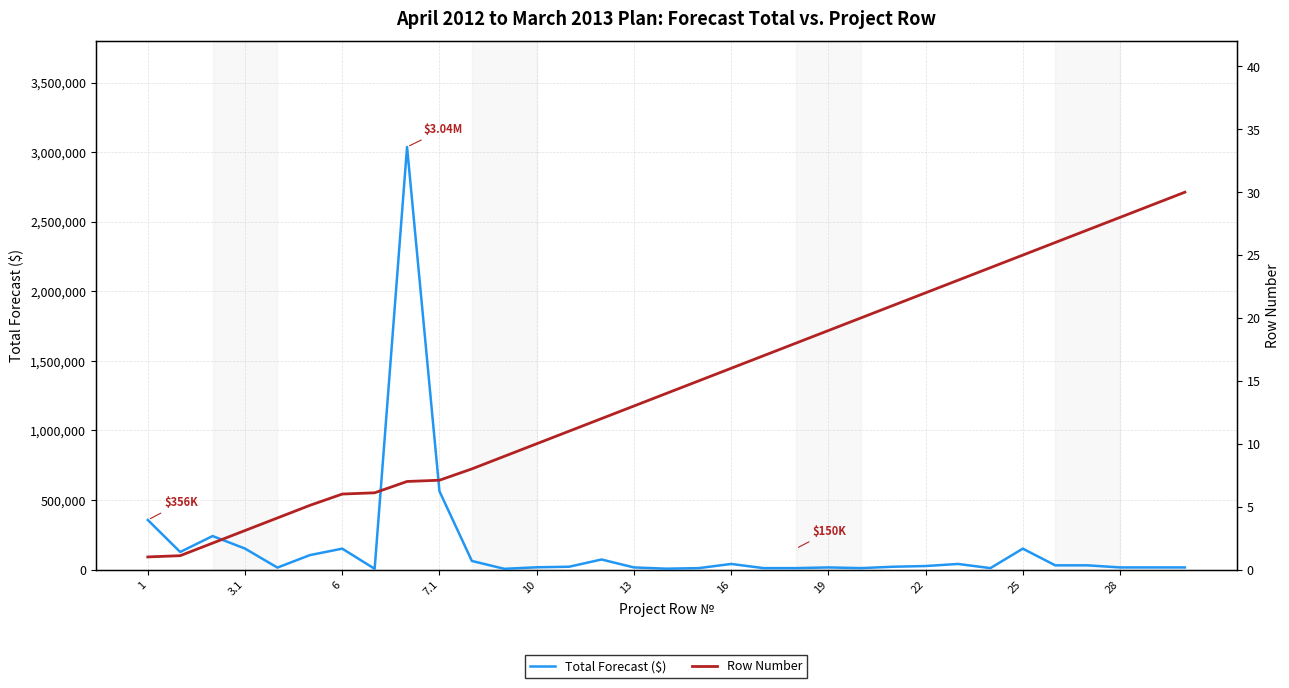

True or false: Row Number has a value of 15.2 at 25.

False